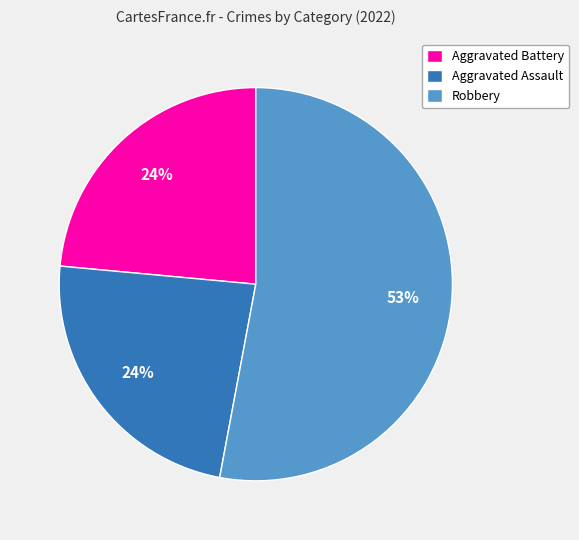

How many slices are in this pie chart?

3